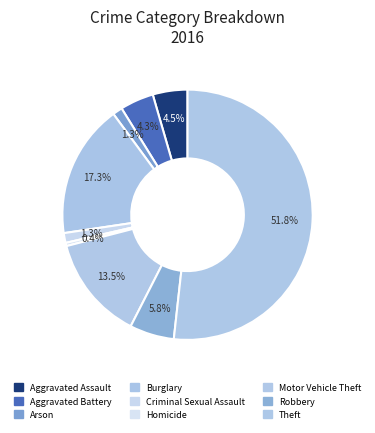

Is there a majority slice in this chart?

Yes